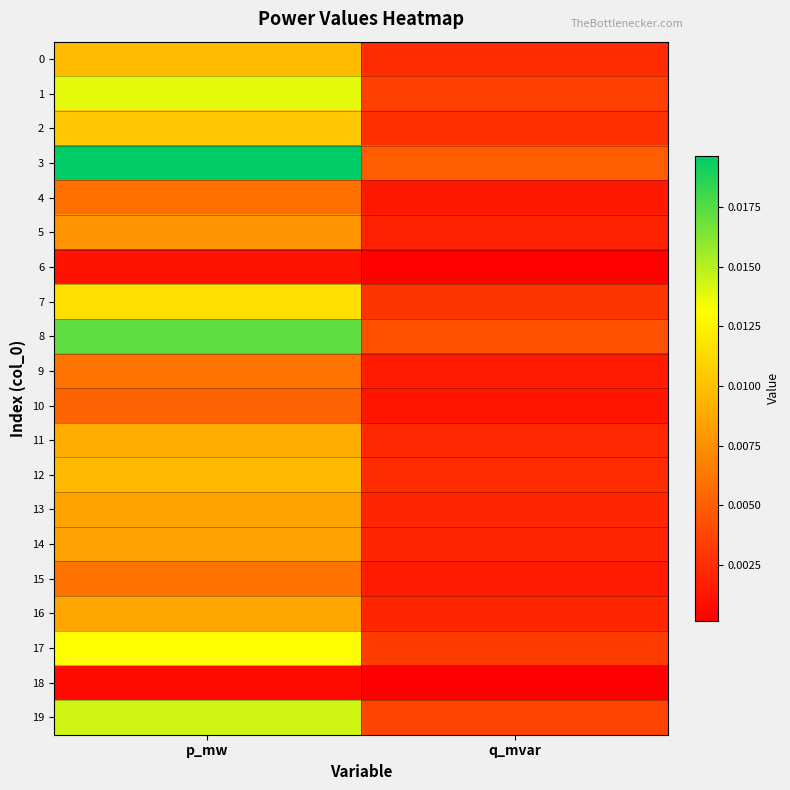

How many series are shown in this chart?

20